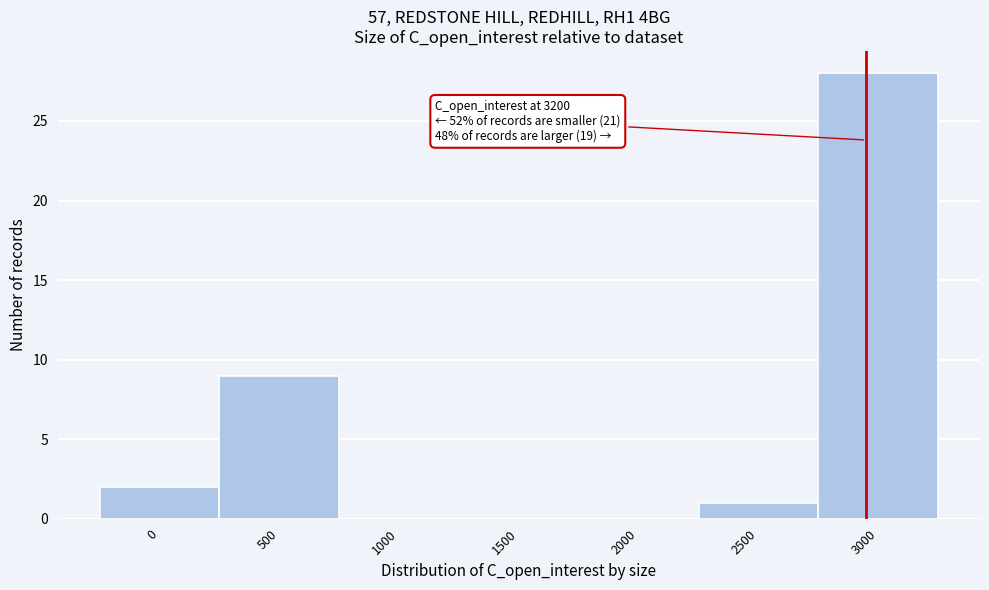

Reading right to left, transcribe all the data shown in this chart.

3000=28	2500=1	2000=0	1500=0	1000=0	500=9	0=2